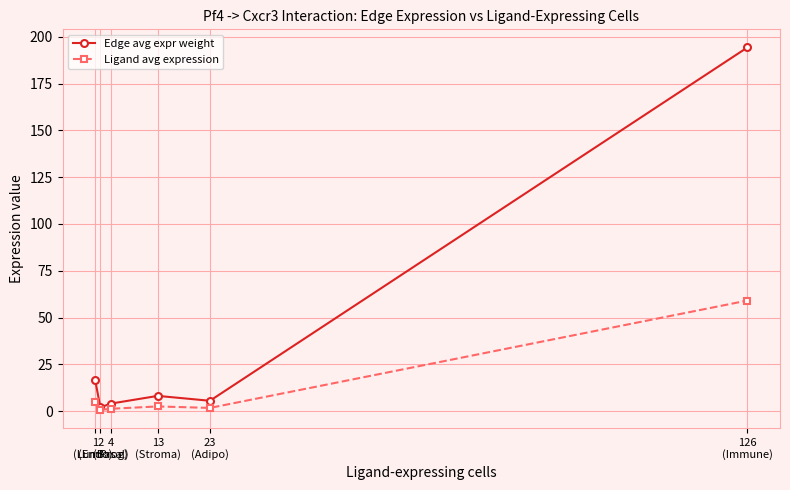

List the series in order of their overall mean, lowest first.

Ligand avg expression, Edge avg expr weight